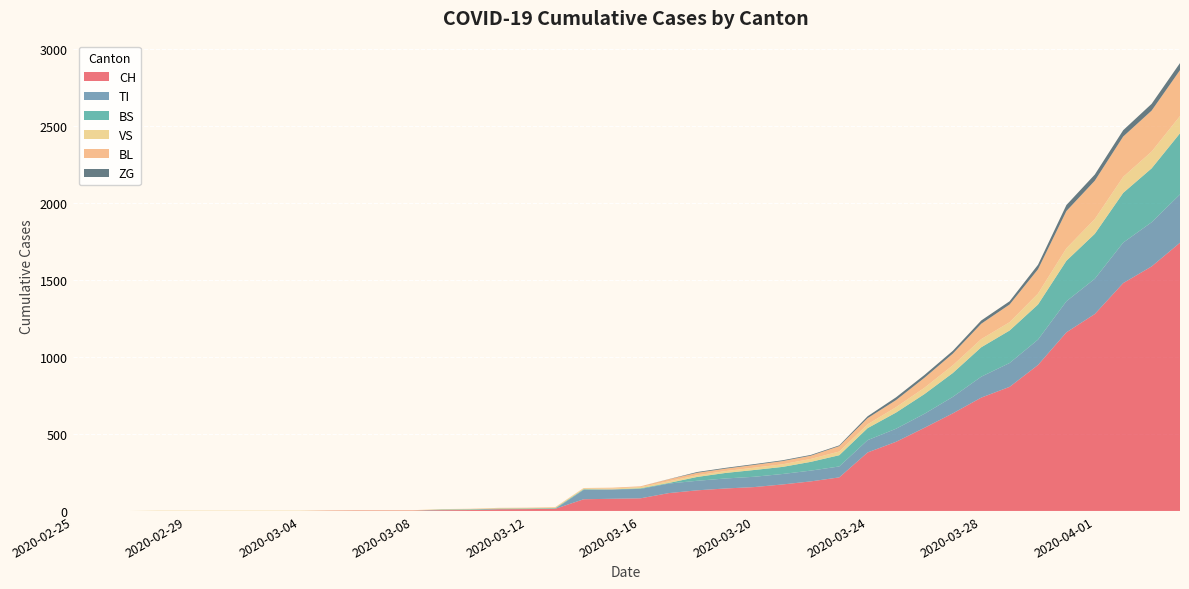

Reading left to right, what are all the values shown in this chart?

CH: 0	0	0	0	0	0	0	0	0	2	3	3	3	5	6	11	12	14	76	79	82	116	134	146	155	172	192	218	380	449	540	634	736	806	948	1160	1279	1480	1588	1742
TI: 0	0	0	0	0	0	0	0	0	0	0	0	0	0	0	0	0	0	61	61	61	62	62	65	67	68	70	71	80	85	91	107	136	155	165	202	229	263	287	314
BS: 0	0	0	0	0	0	0	0	0	0	0	0	0	4	4	4	4	4	4	0	4	4	25	36	44	46	57	73	78	105	128	155	191	211	228	263	292	323	350	397
VS: 0	0	0	2	2	2	2	2	2	2	2	2	2	2	2	3	3	5	6	6	8	11	11	12	15	17	19	24	25	35	41	50	53	54	71	81	96	104	109	112
BL: 0	0	0	0	0	0	0	0	0	0	0	0	0	1	2	2	2	2	2	5	5	13	16	16	18	21	21	35	40	46	65	76	100	115	158	242	249	262	266	298
ZG: 0	0	0	0	0	0	0	0	0	0	0	0	0	0	0	0	0	0	0	0	0	1	5	5	5	5	5	5	12	18	18	18	21	21	29	39	40	41	44	46